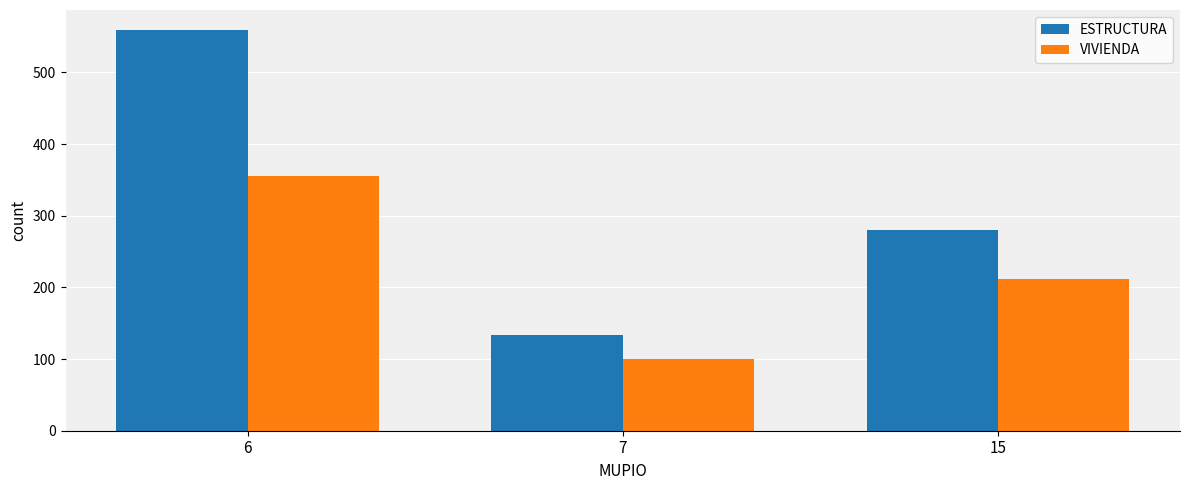

Is the value of ESTRUCTURA at 6 greater than the value of VIVIENDA at 7?

Yes